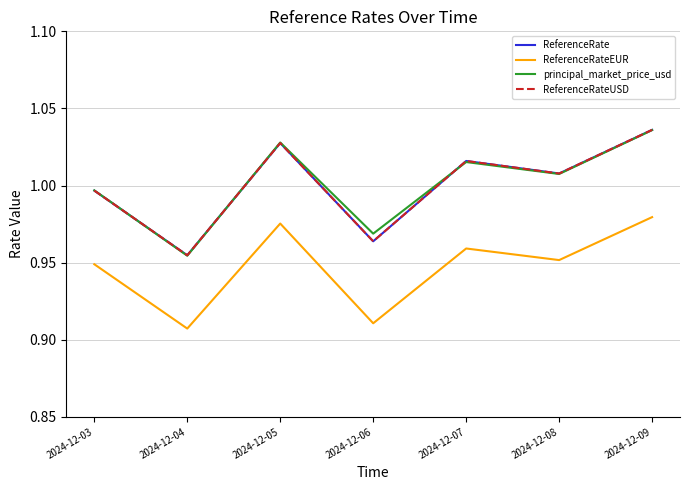

How many interior local peaks does the ReferenceRateEUR series have?

2